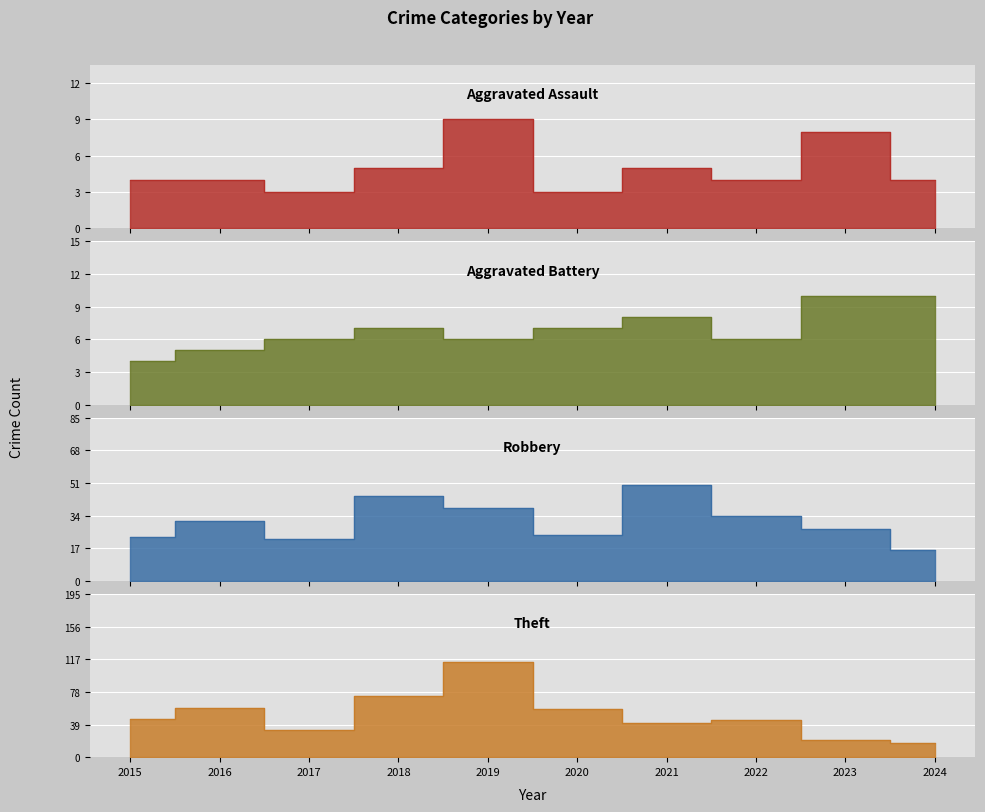

What is the value of the Theft point at the 1st from the left?

46